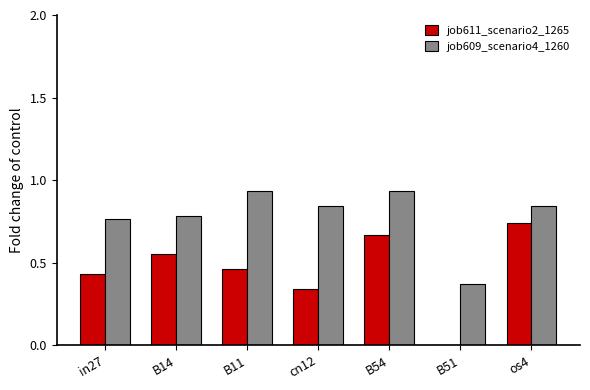

Between in27 and B54, which series saw the biggest shift?

job611_scenario2_1265